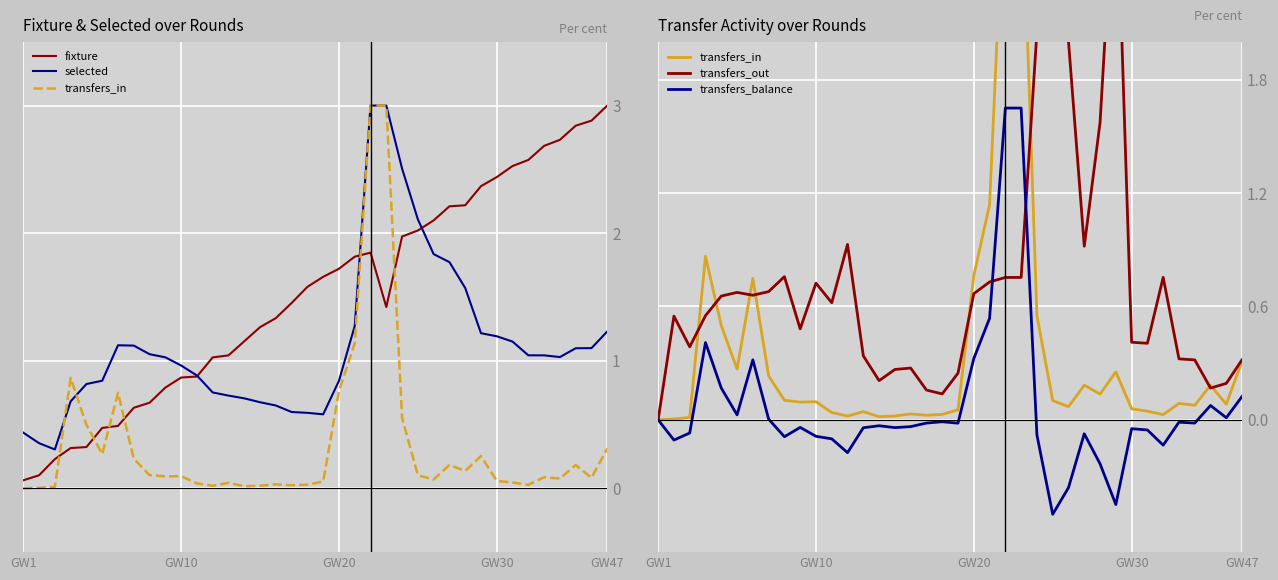

True or false: transfers_in has a value of 0.2 at 35.

True